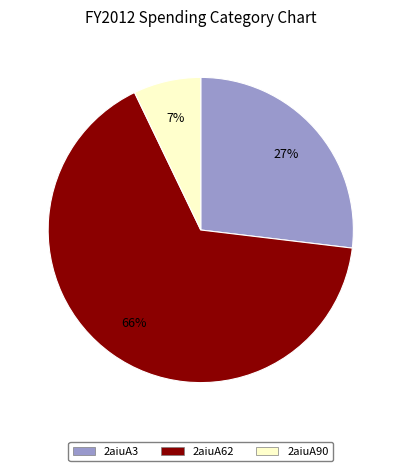

Do 2aiuA62 and 2aiuA90 together represent more than half of the pie?

Yes